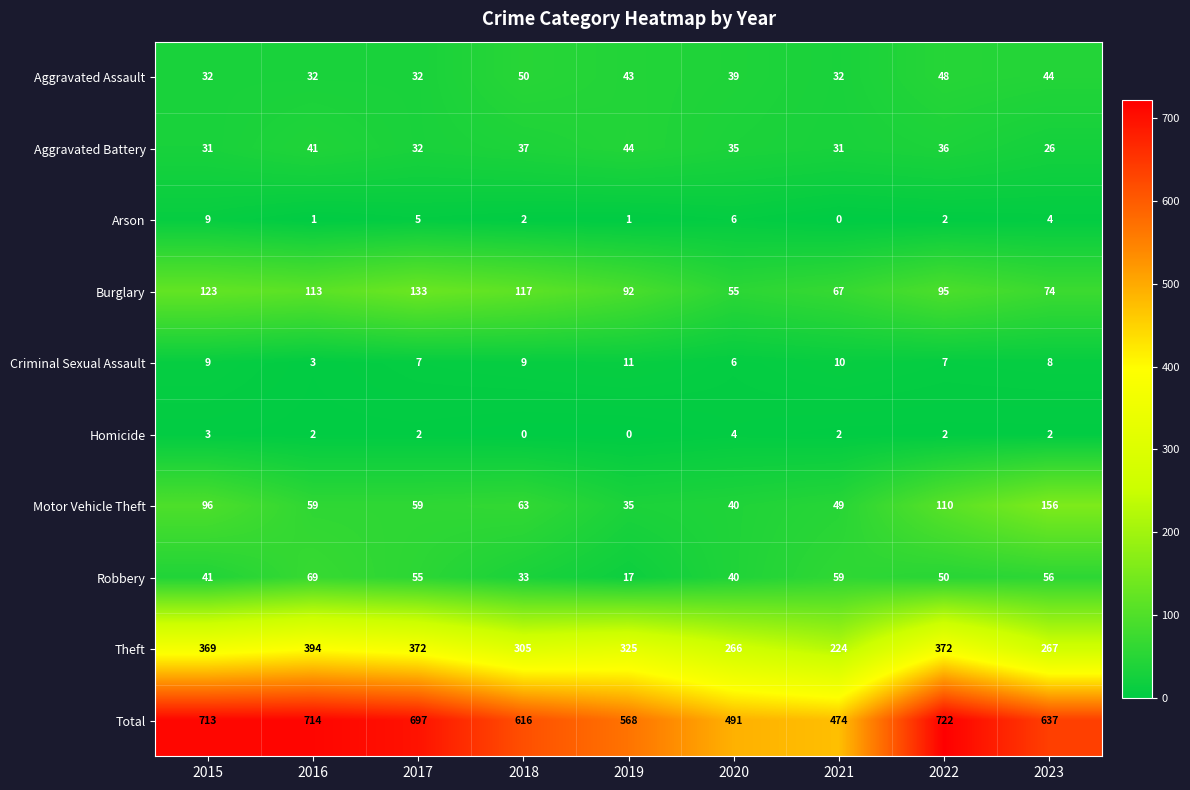

At which category is the sum across all series the highest?

2022